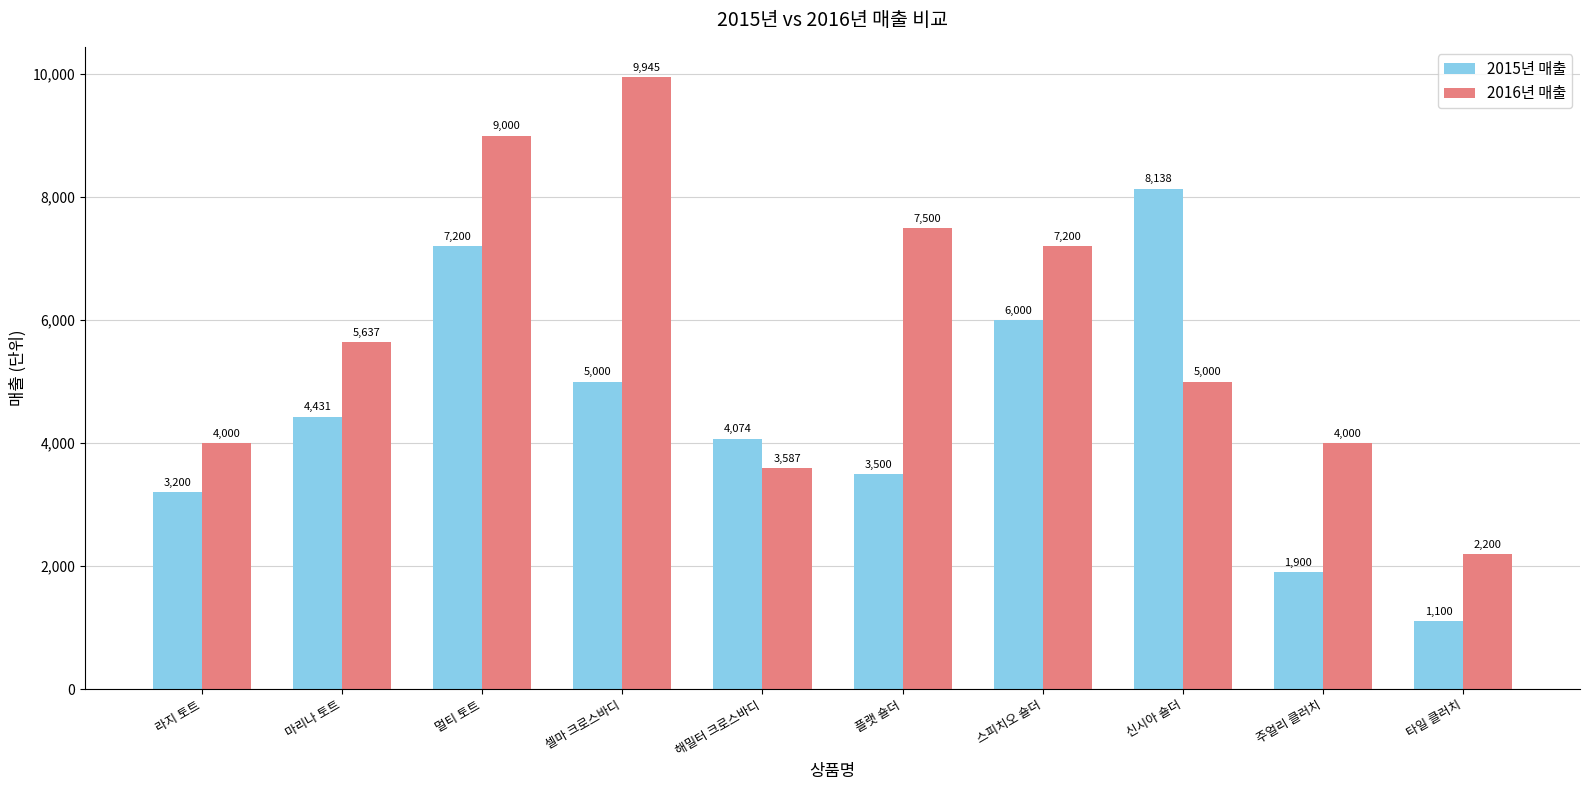

Which series has the largest total across all categories?

2016년 매출